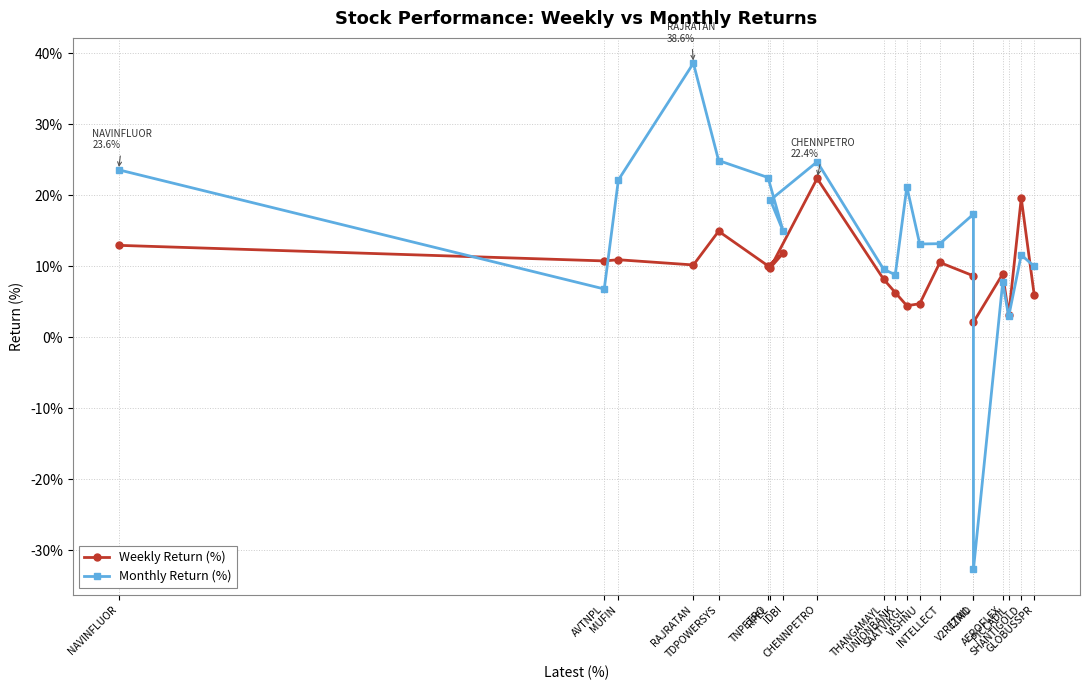

How many times do Monthly Return (%) and Weekly Return (%) cross each other?

4